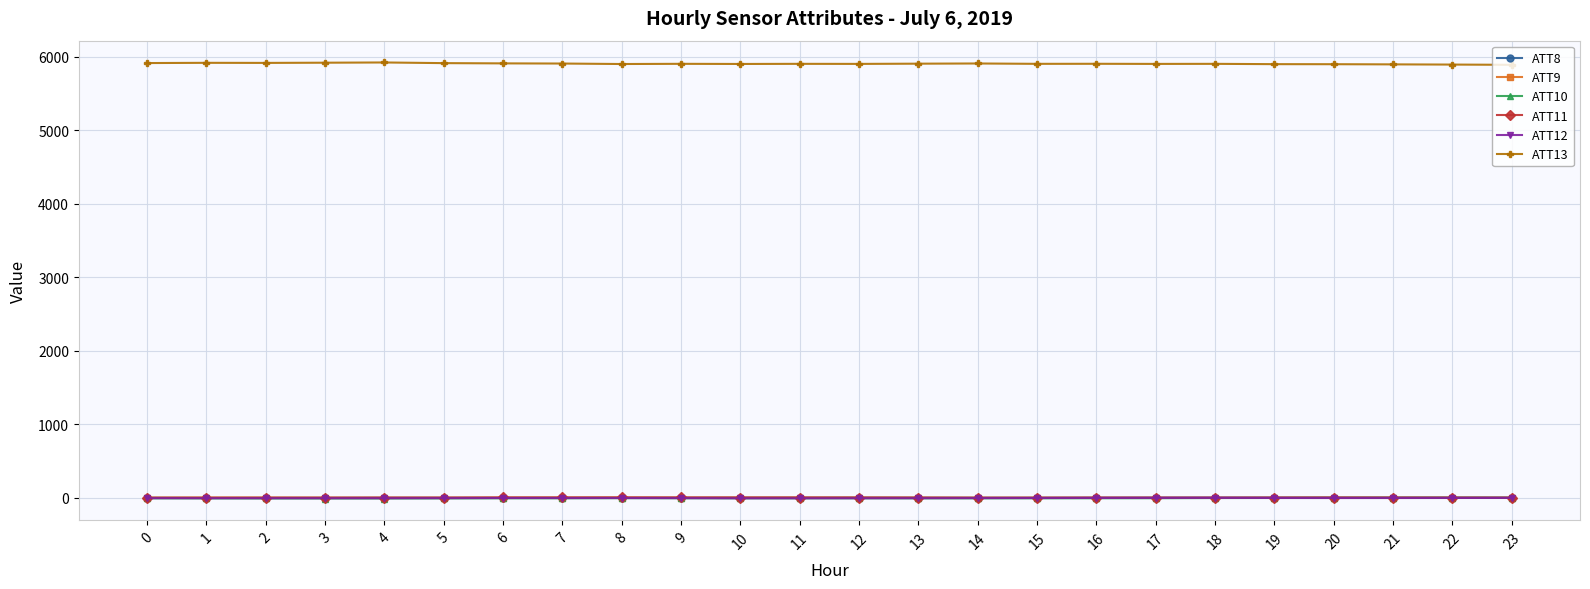

True or false: ATT10 and ATT13 cross at least once.

False